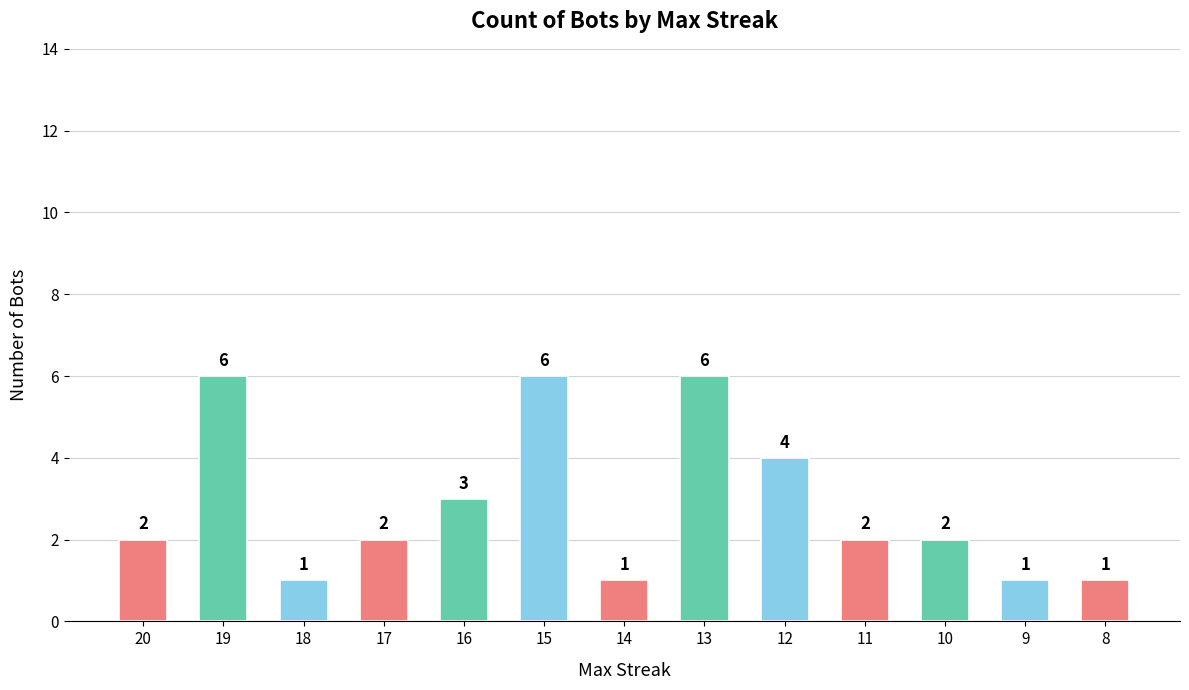

Reading left to right, transcribe all the data shown in this chart.

20=2	19=6	18=1	17=2	16=3	15=6	14=1	13=6	12=4	11=2	10=2	9=1	8=1